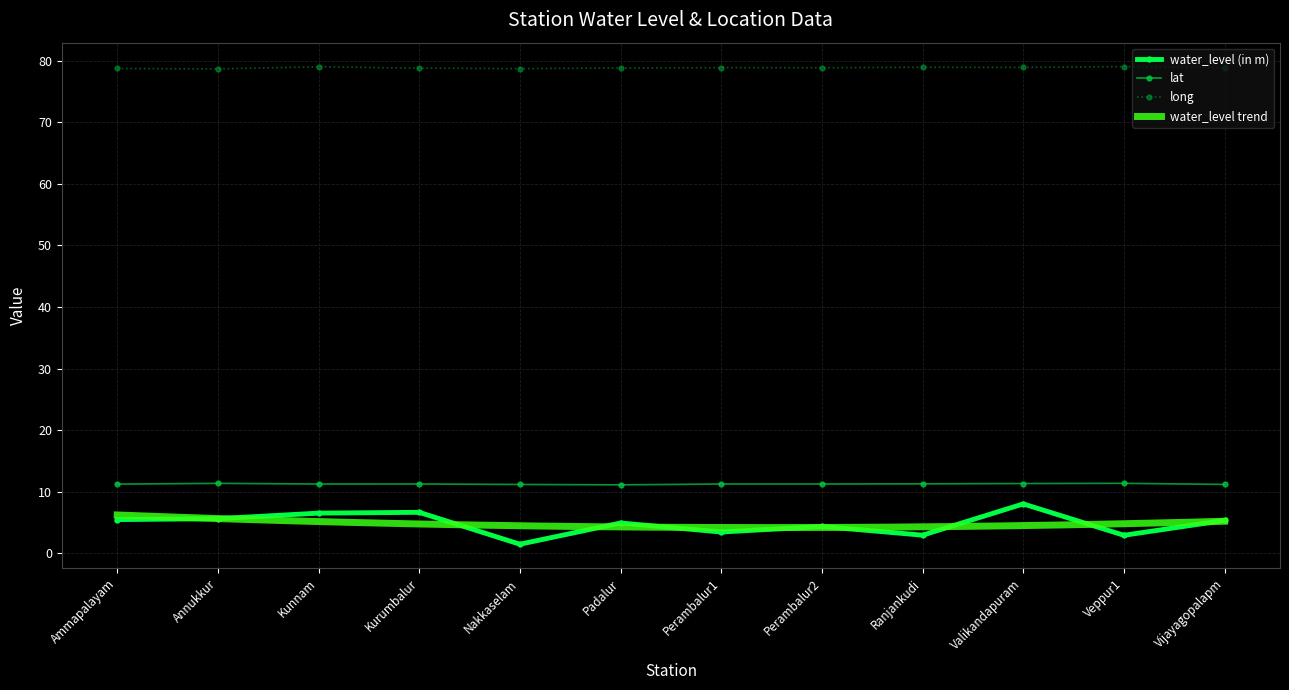

Is it true that lat equals 2.7 at Valikandapuram?

False